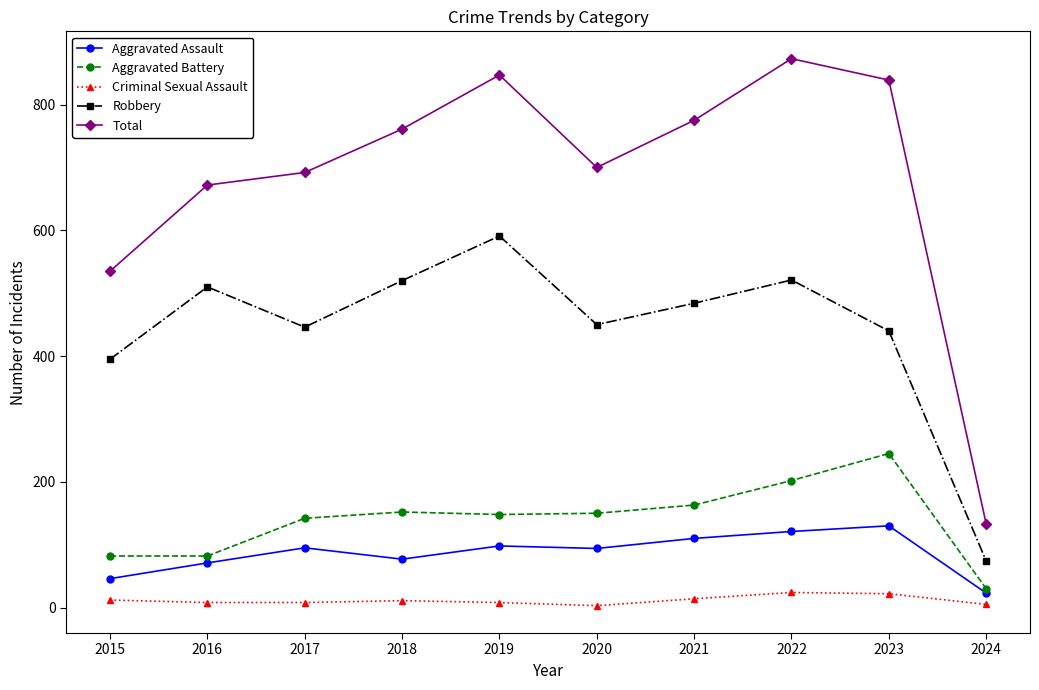

The value of Robbery at 2018 is 322. True or false?

False